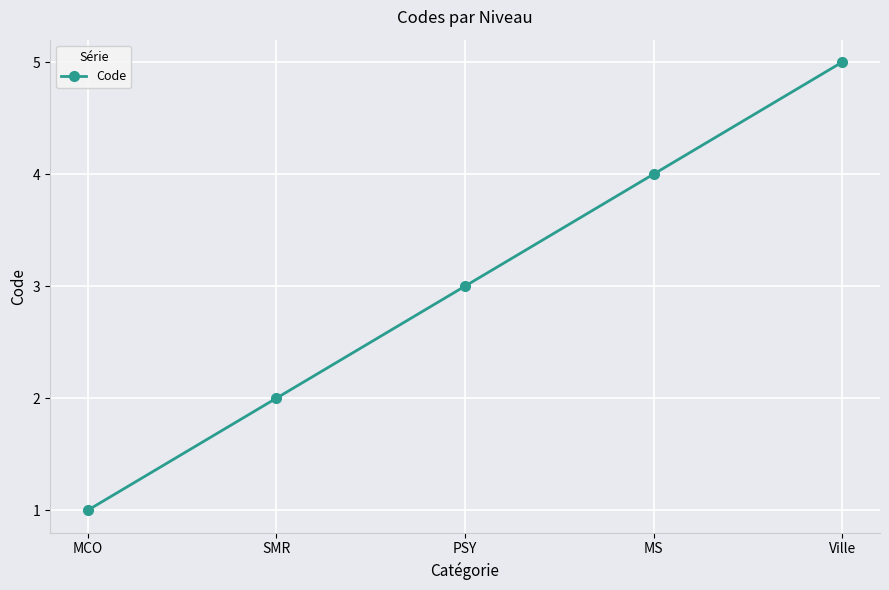

Which has a higher value, MCO or Ville?

Ville